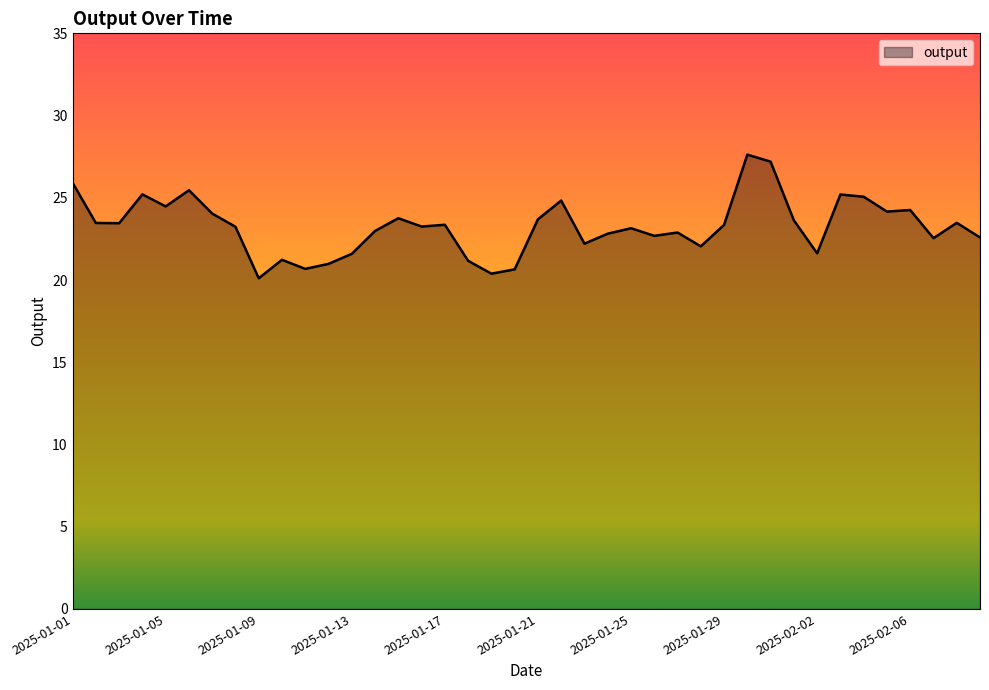

What is the greatest value displayed?

27.6